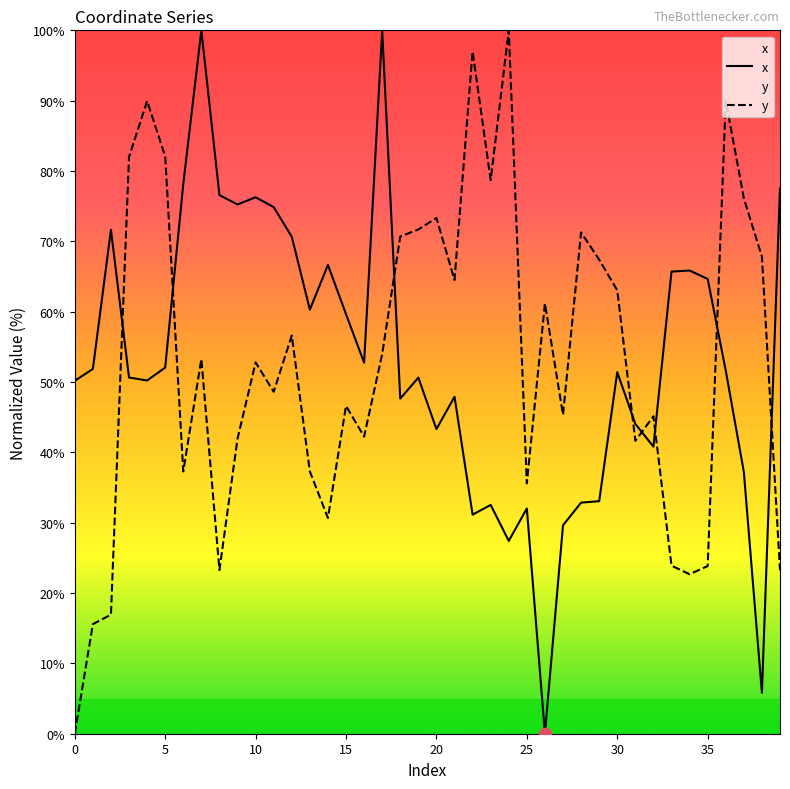

Is the value of y at 31 greater than the value of x at 20?

No